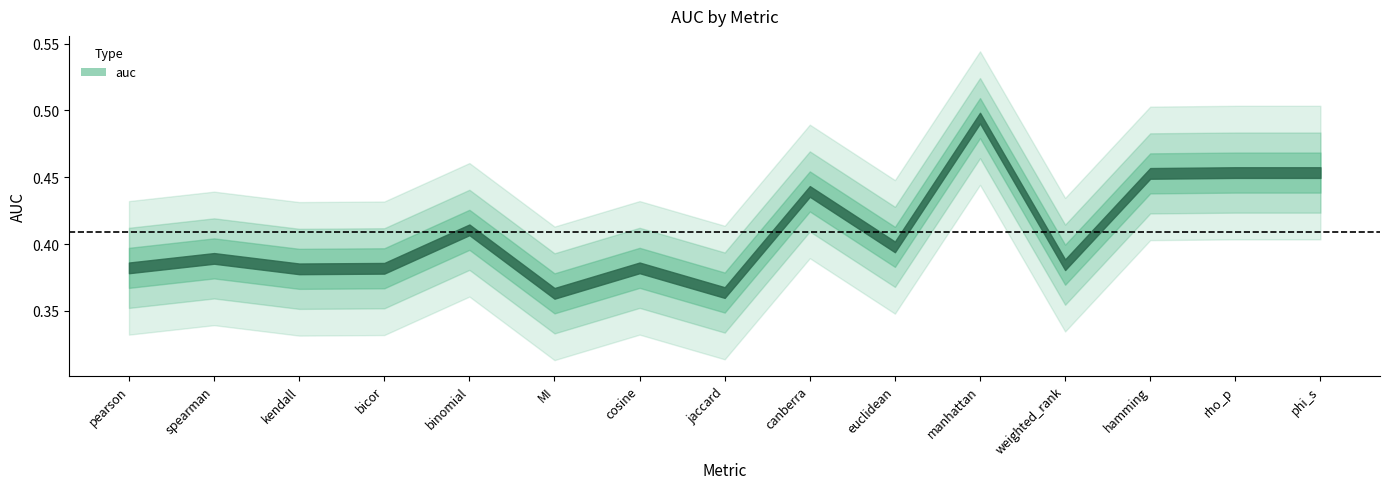

What is the average value?

0.4